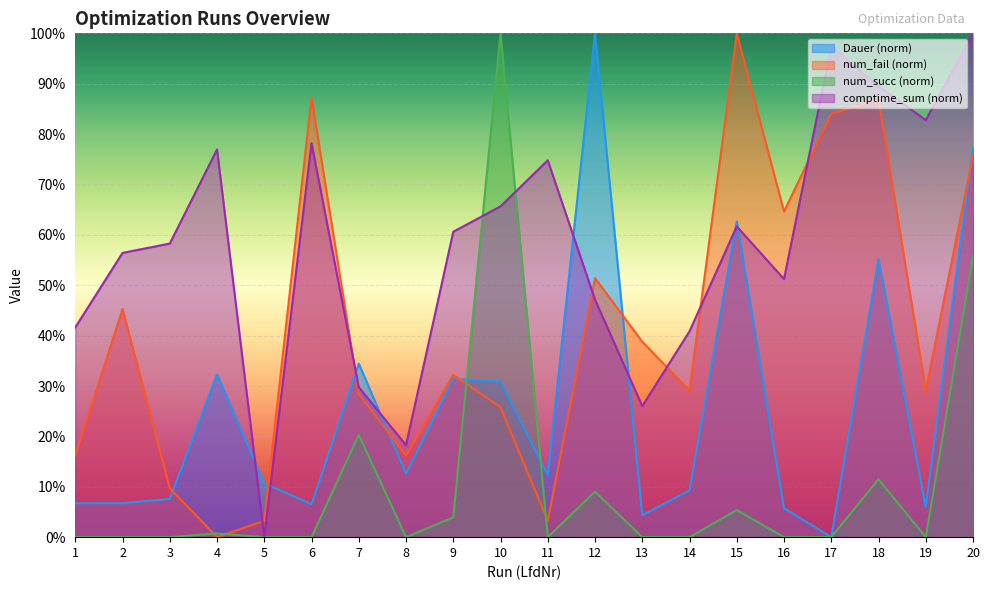

What value does the Dauer series have at 12?

100.0